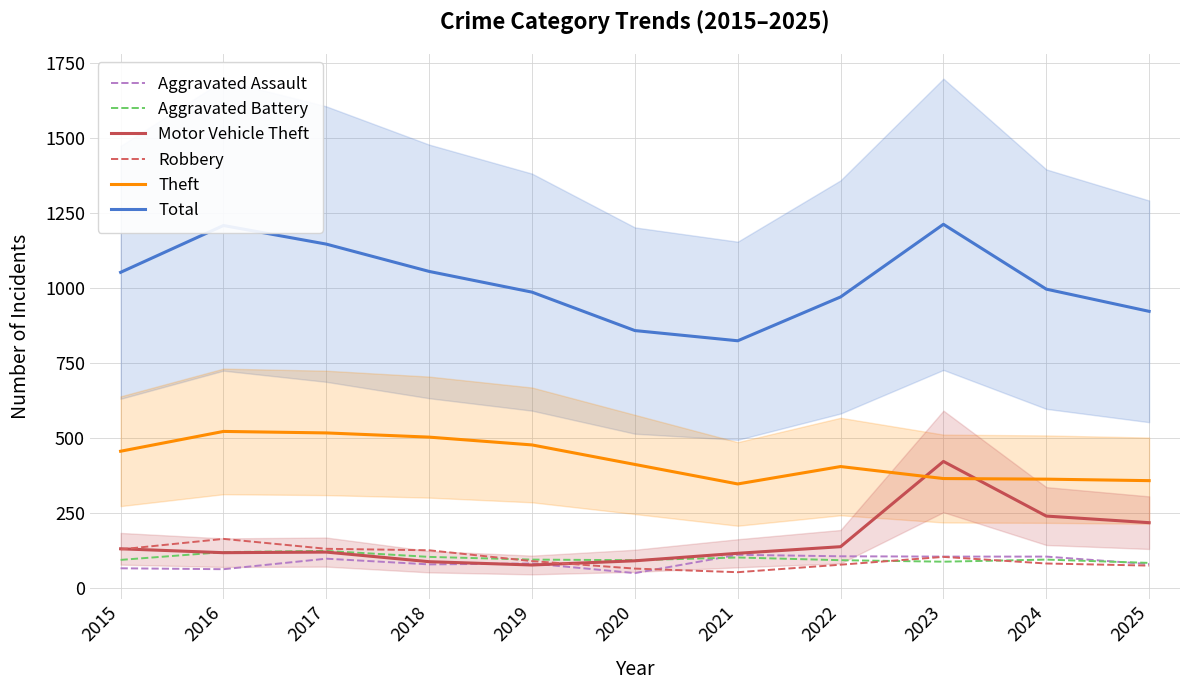

Between 2018 and 2023, which series saw the biggest shift?

Motor Vehicle Theft